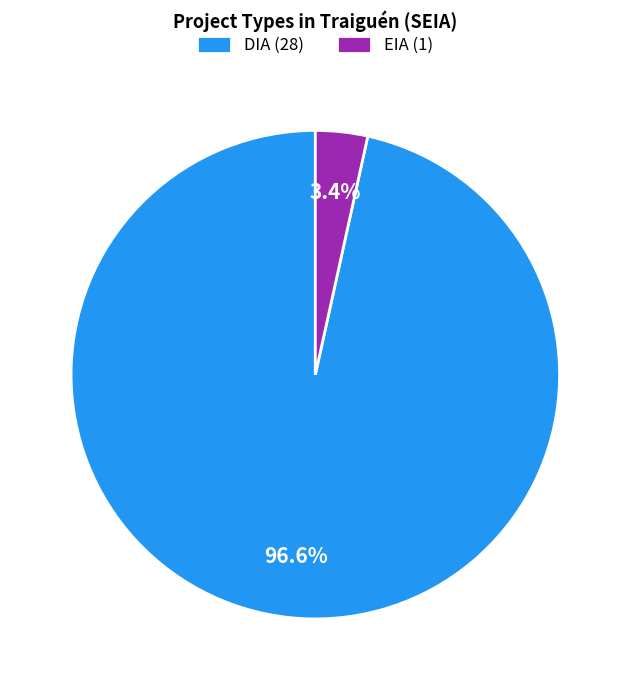

Rank the categories by value from lowest to highest.

EIA, DIA